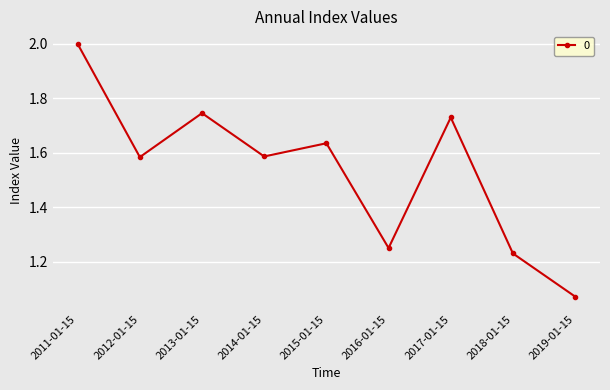

What is the label of the 7th point from the right?

2013-01-15